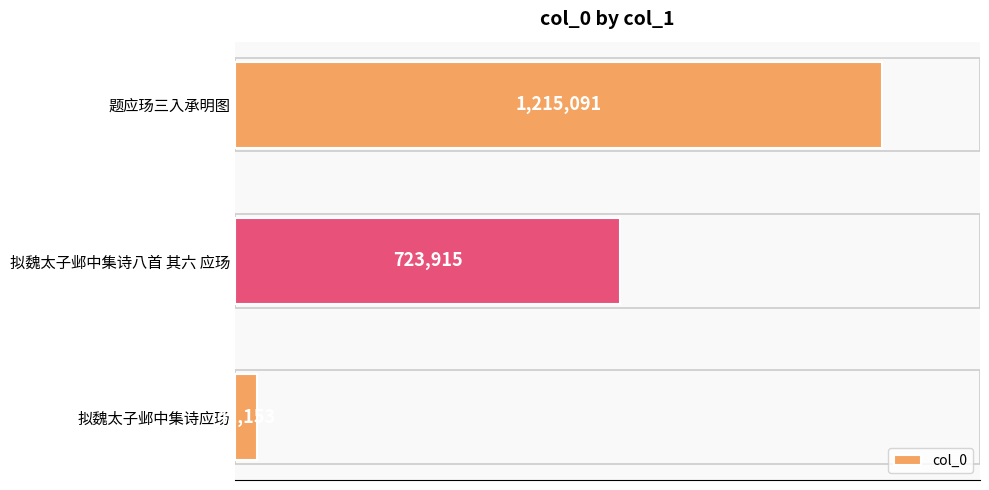

At which category does the chart reach its peak across all series?

题应玚三入承明图